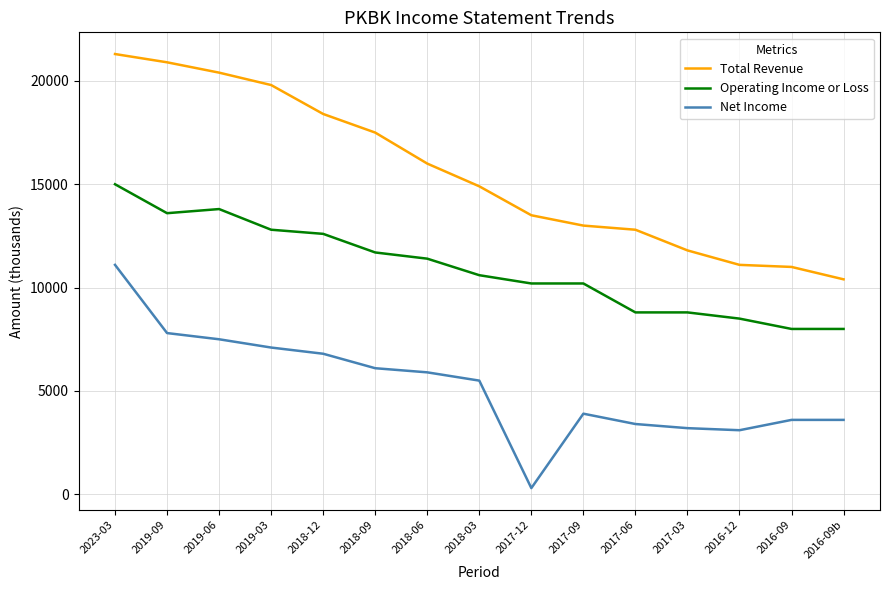

What is the total value across all series at 2018-09?

35300